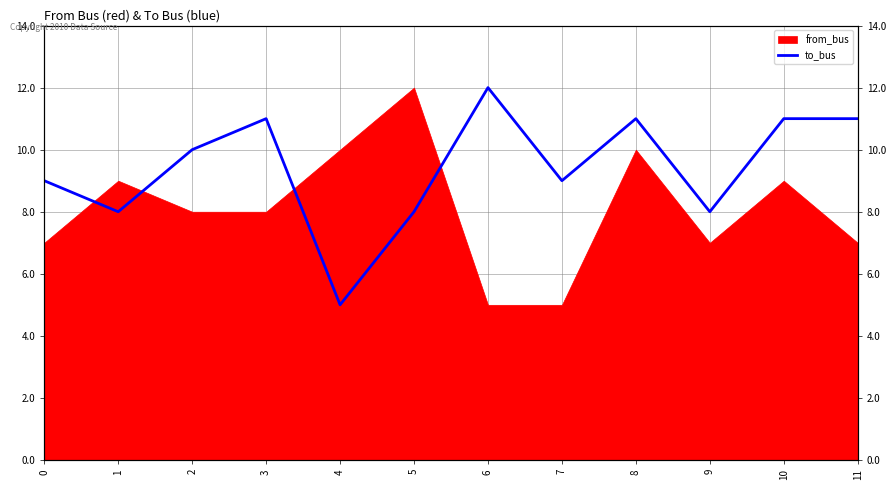

Count the number of categories in the chart.

12